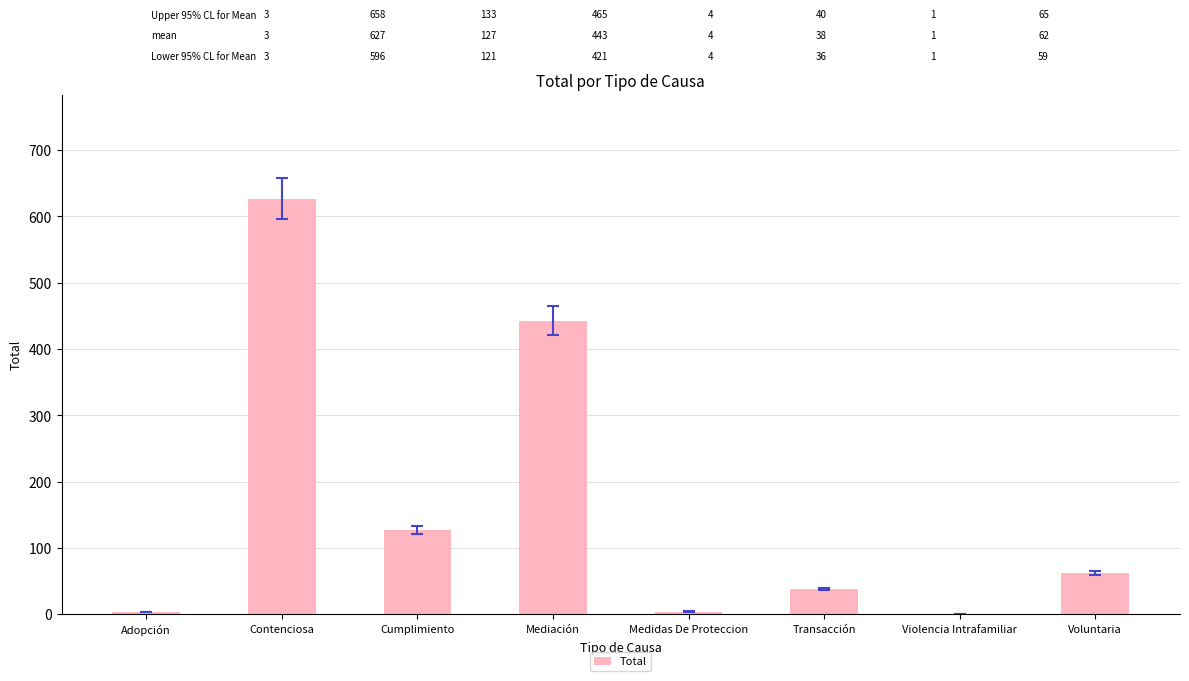

True or false: the data shows 443 at Mediación.

True